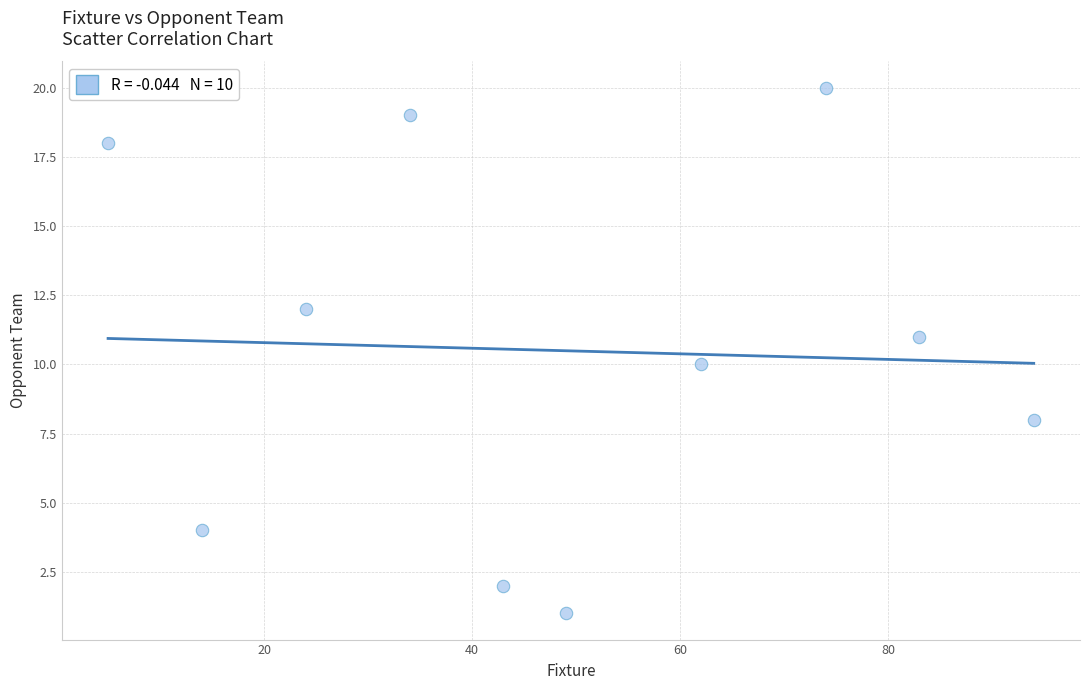

What is the average X value?

48